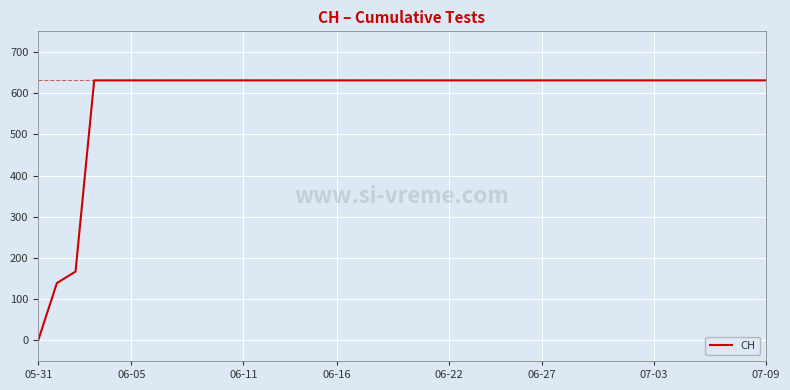

What is the difference between the maximum and minimum values?

631